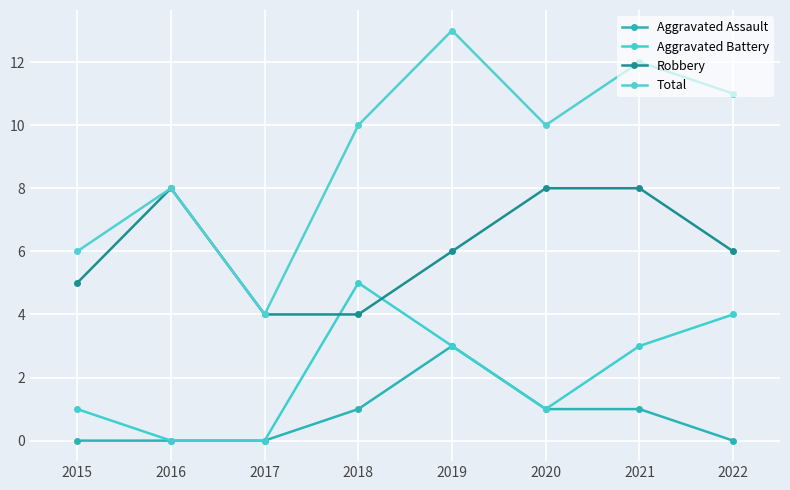

Reading left to right, extract all data points from this chart.

Aggravated Assault: 2015=0	2016=0	2017=0	2018=1	2019=3	2020=1	2021=1	2022=0
Aggravated Battery: 2015=1	2016=0	2017=0	2018=5	2019=3	2020=1	2021=3	2022=4
Robbery: 2015=5	2016=8	2017=4	2018=4	2019=6	2020=8	2021=8	2022=6
Total: 2015=6	2016=8	2017=4	2018=10	2019=13	2020=10	2021=12	2022=11